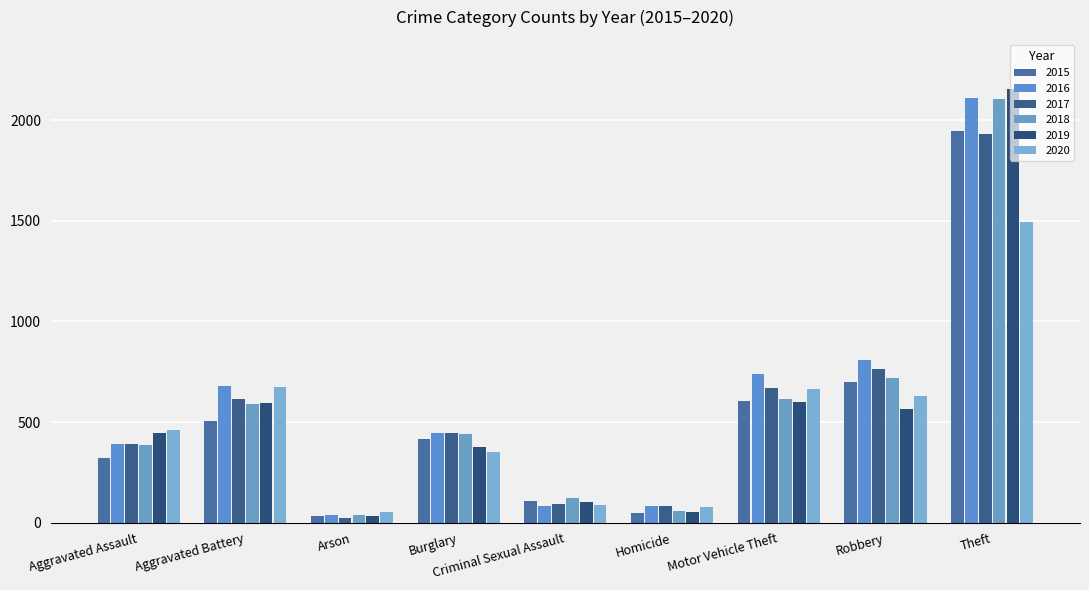

Reading right to left, extract all data points from this chart.

2015: Theft=1946	Robbery=699	Motor Vehicle Theft=607	Homicide=50	Criminal Sexual Assault=105	Burglary=414	Arson=34	Aggravated Battery=507	Aggravated Assault=319
2016: Theft=2110	Robbery=808	Motor Vehicle Theft=738	Homicide=85	Criminal Sexual Assault=84	Burglary=445	Arson=39	Aggravated Battery=678	Aggravated Assault=393
2017: Theft=1933	Robbery=766	Motor Vehicle Theft=670	Homicide=81	Criminal Sexual Assault=91	Burglary=447	Arson=23	Aggravated Battery=616	Aggravated Assault=389
2018: Theft=2105	Robbery=720	Motor Vehicle Theft=614	Homicide=56	Criminal Sexual Assault=121	Burglary=439	Arson=36	Aggravated Battery=591	Aggravated Assault=386
2019: Theft=2154	Robbery=566	Motor Vehicle Theft=601	Homicide=52	Criminal Sexual Assault=102	Burglary=374	Arson=31	Aggravated Battery=595	Aggravated Assault=445
2020: Theft=1496	Robbery=630	Motor Vehicle Theft=665	Homicide=79	Criminal Sexual Assault=88	Burglary=350	Arson=55	Aggravated Battery=675	Aggravated Assault=461